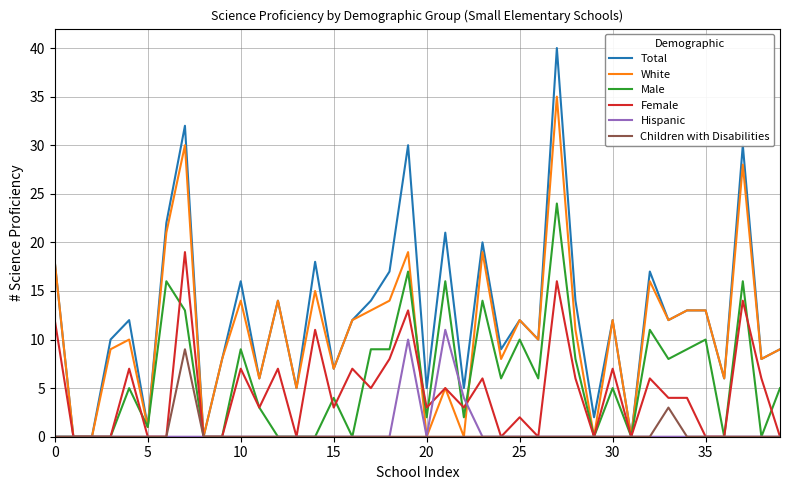

What is the highest value of the Hispanic series?

11